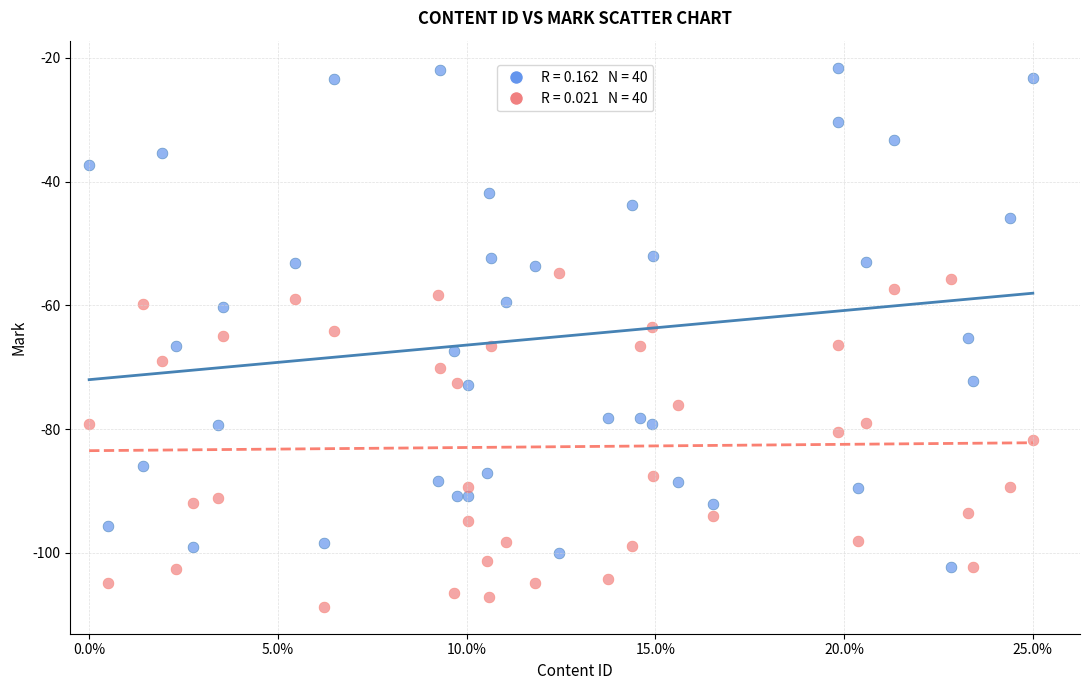

Across all data points, what is the range of X values (max minus min)?

1.0